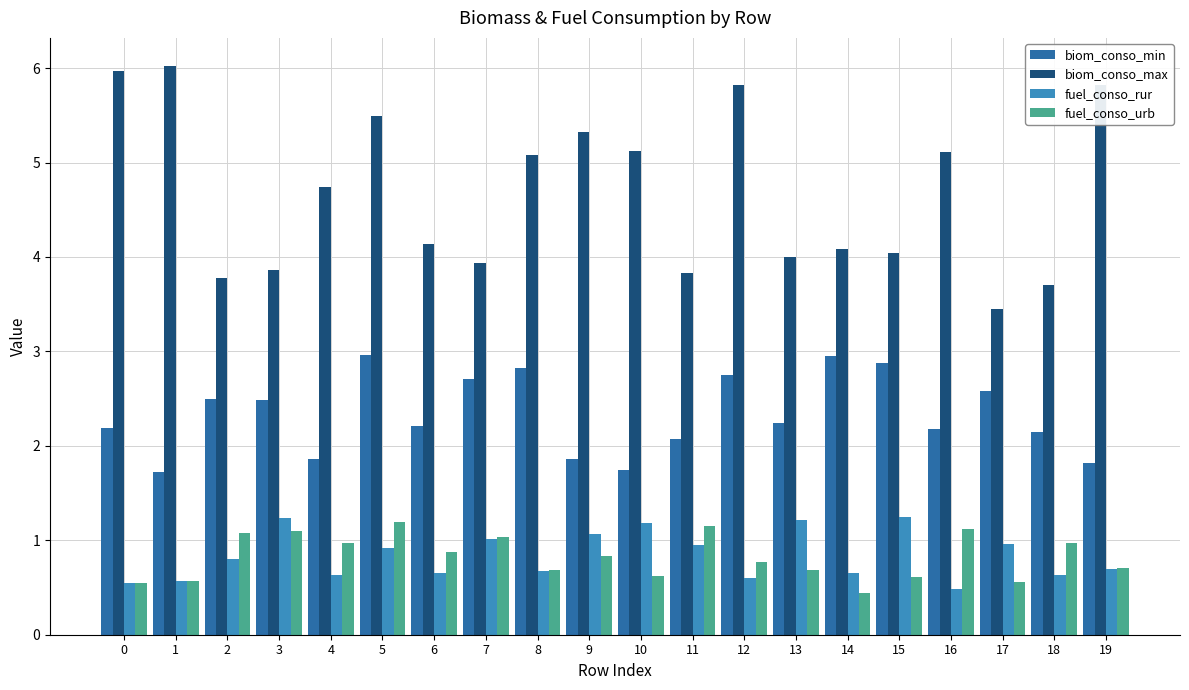

Which series has the largest total across all categories?

biom_conso_max